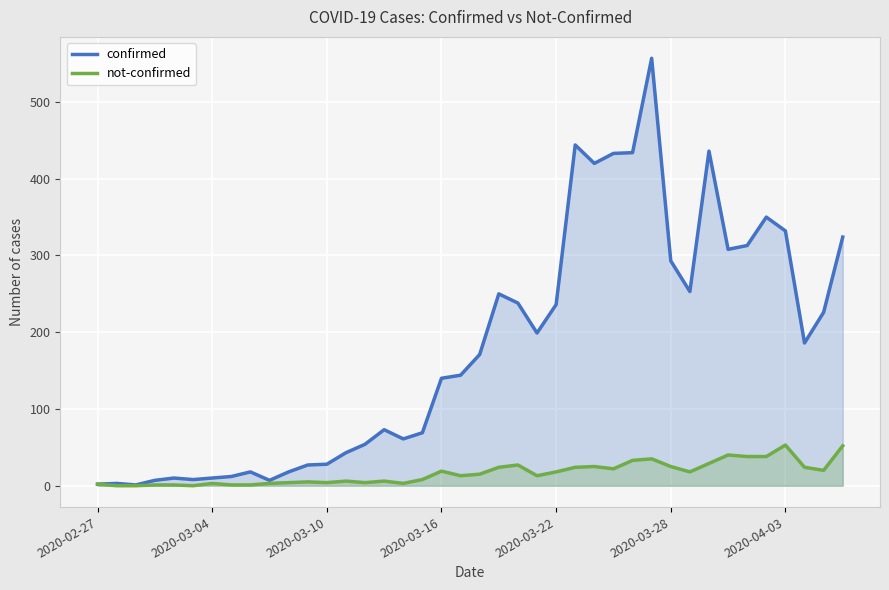

What are all the series names shown in the legend?

confirmed, not-confirmed